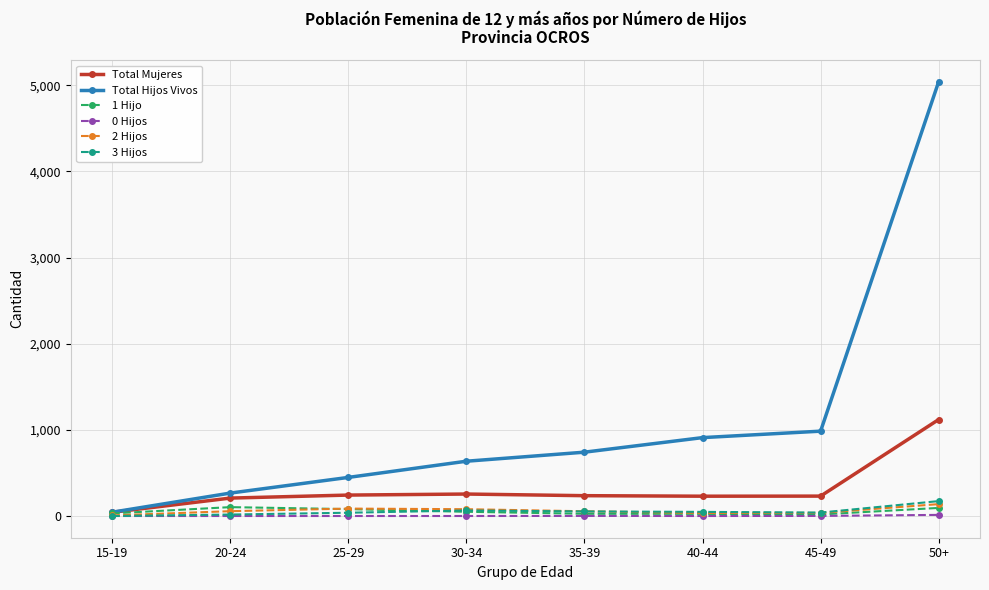

How many lines are shown in the chart?

6